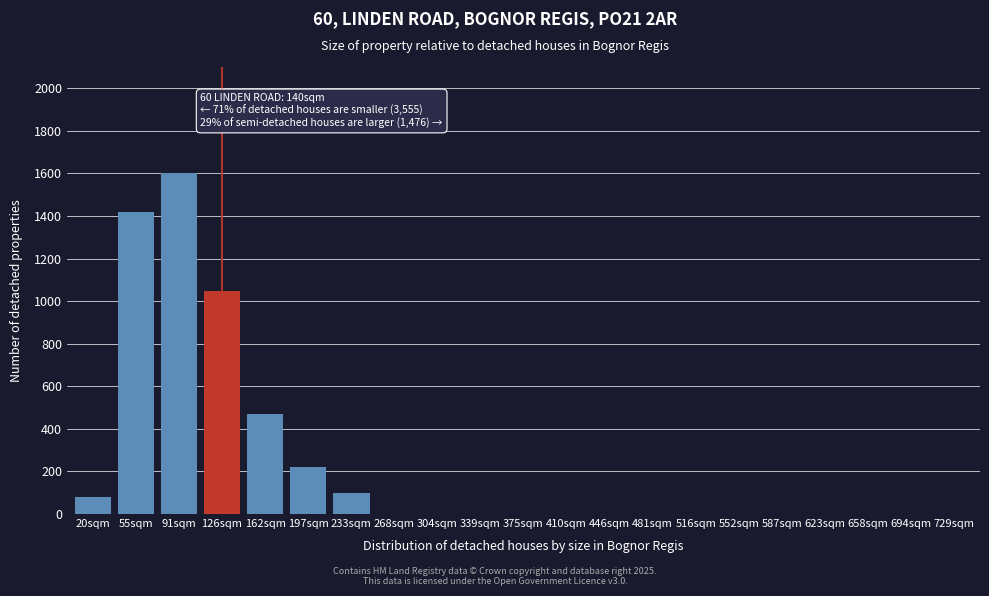

Reading left to right, transcribe all the data shown in this chart.

20sqm=80	55sqm=1420	91sqm=1600	126sqm=1050	162sqm=470	197sqm=220	233sqm=100	268sqm=0	304sqm=0	339sqm=0	375sqm=0	410sqm=0	446sqm=0	481sqm=0	516sqm=0	552sqm=0	587sqm=0	623sqm=0	658sqm=0	694sqm=0	729sqm=0